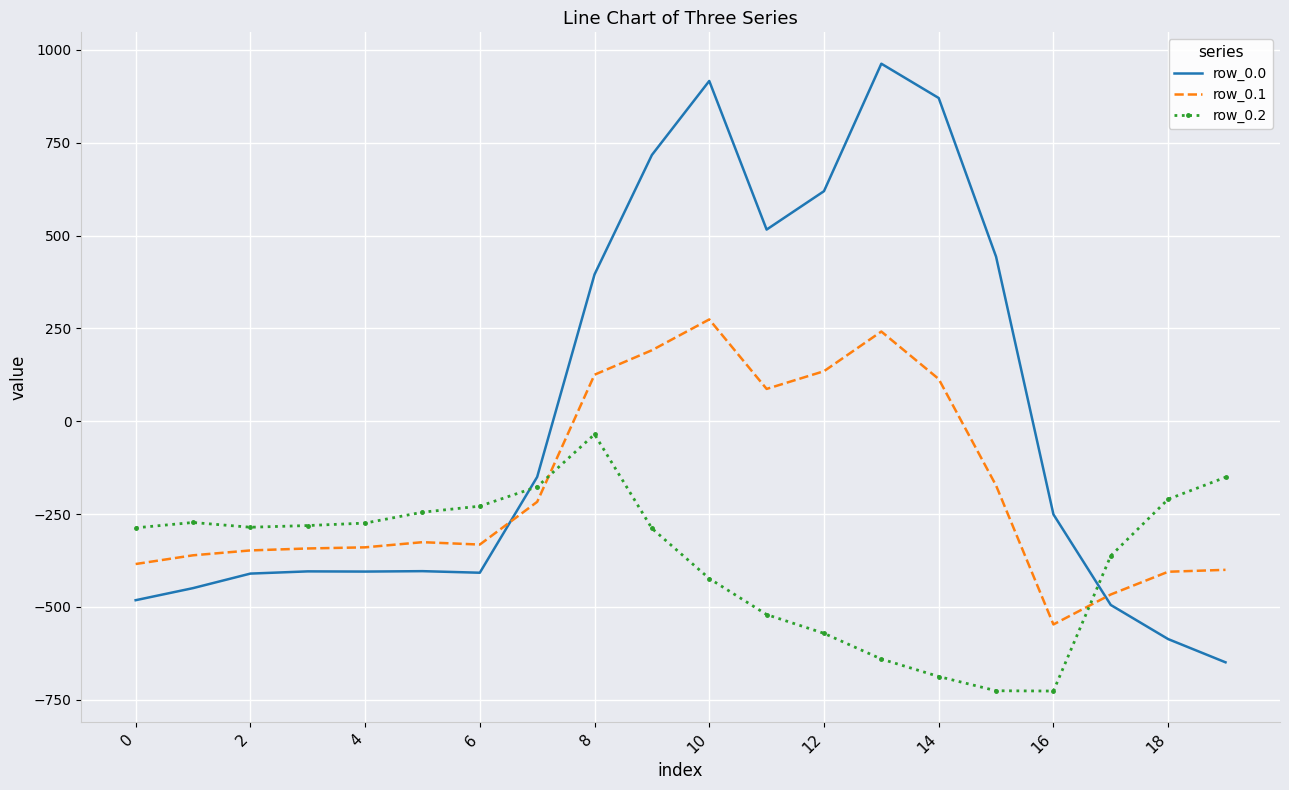

Which series has the largest range (max minus min)?

row_0.0